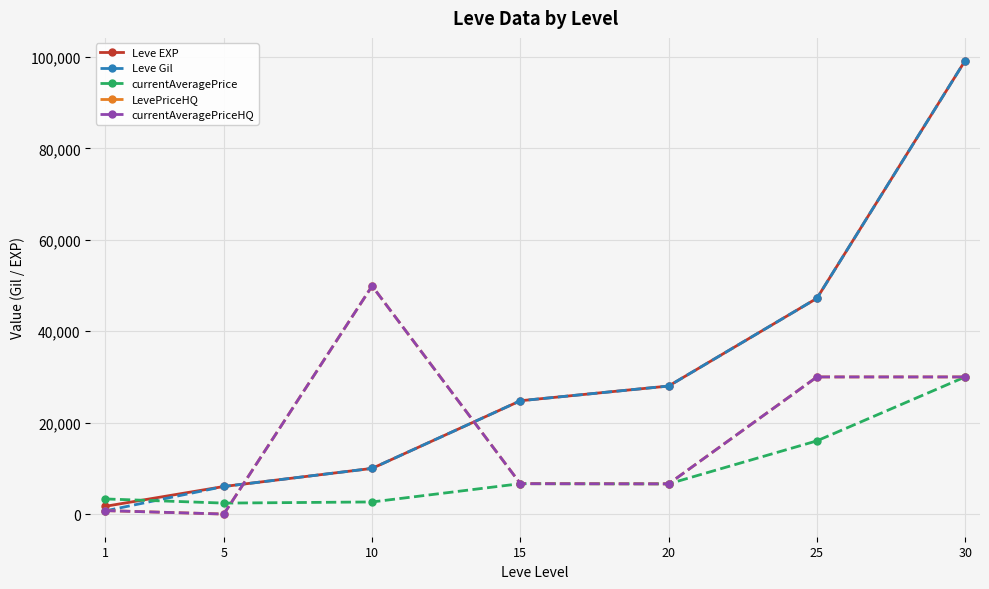

Reading left to right, transcribe all the data shown in this chart.

Leve EXP: 1690.0	6030.0	9990.0	24790.0	28010.0	47200.0	99220.0
Leve Gil: 690.0	6030.0	9990.0	24790.0	28010.0	47200.0	99220.0
currentAveragePrice: 3307.0	2395.0	2647.0	6645.0	6606.0	16013.0	30000.0
LevePriceHQ: 752.6	0.0	49898.6	6645.2	6606.2	30000.0	30000.0
currentAveragePriceHQ: 752.6	0.0	49898.6	6645.2	6606.2	30000.0	30000.0